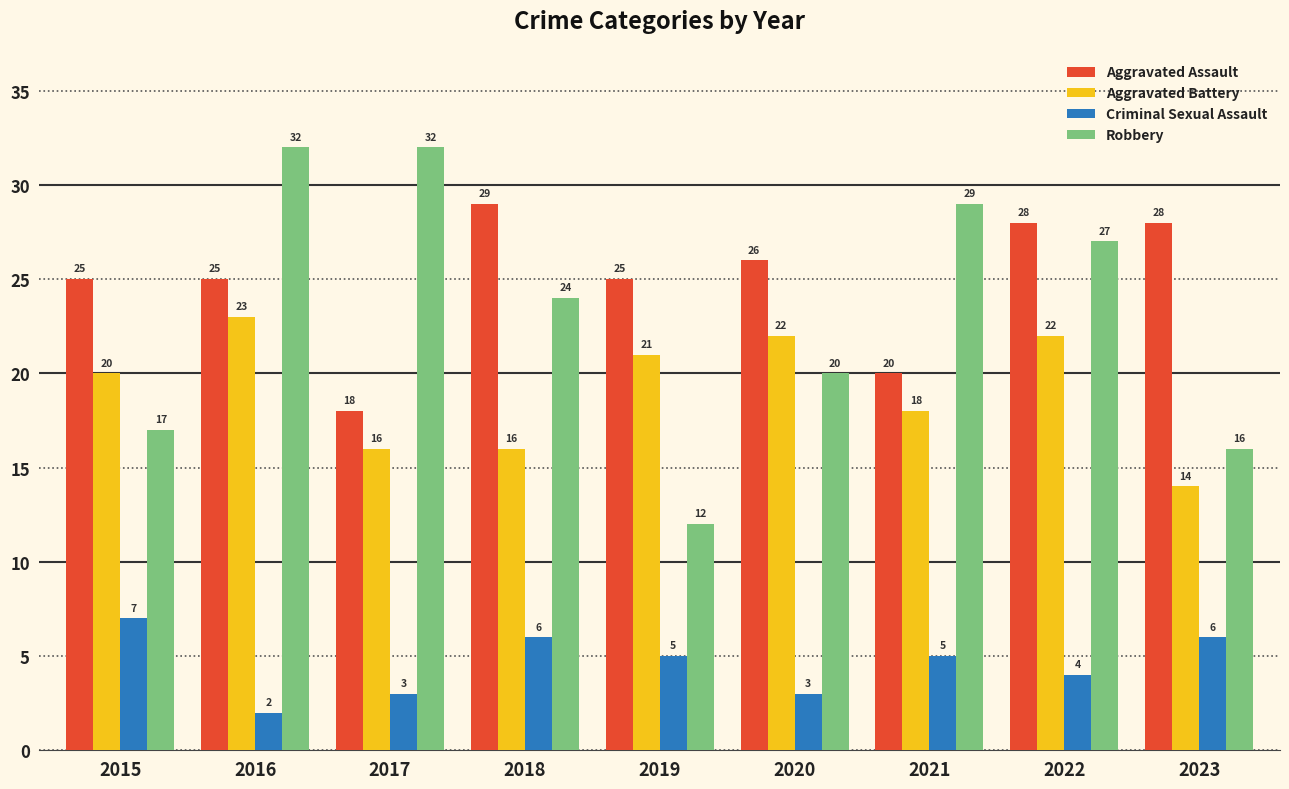

What is the value of the Aggravated Assault bar at the 4th from the left?

29